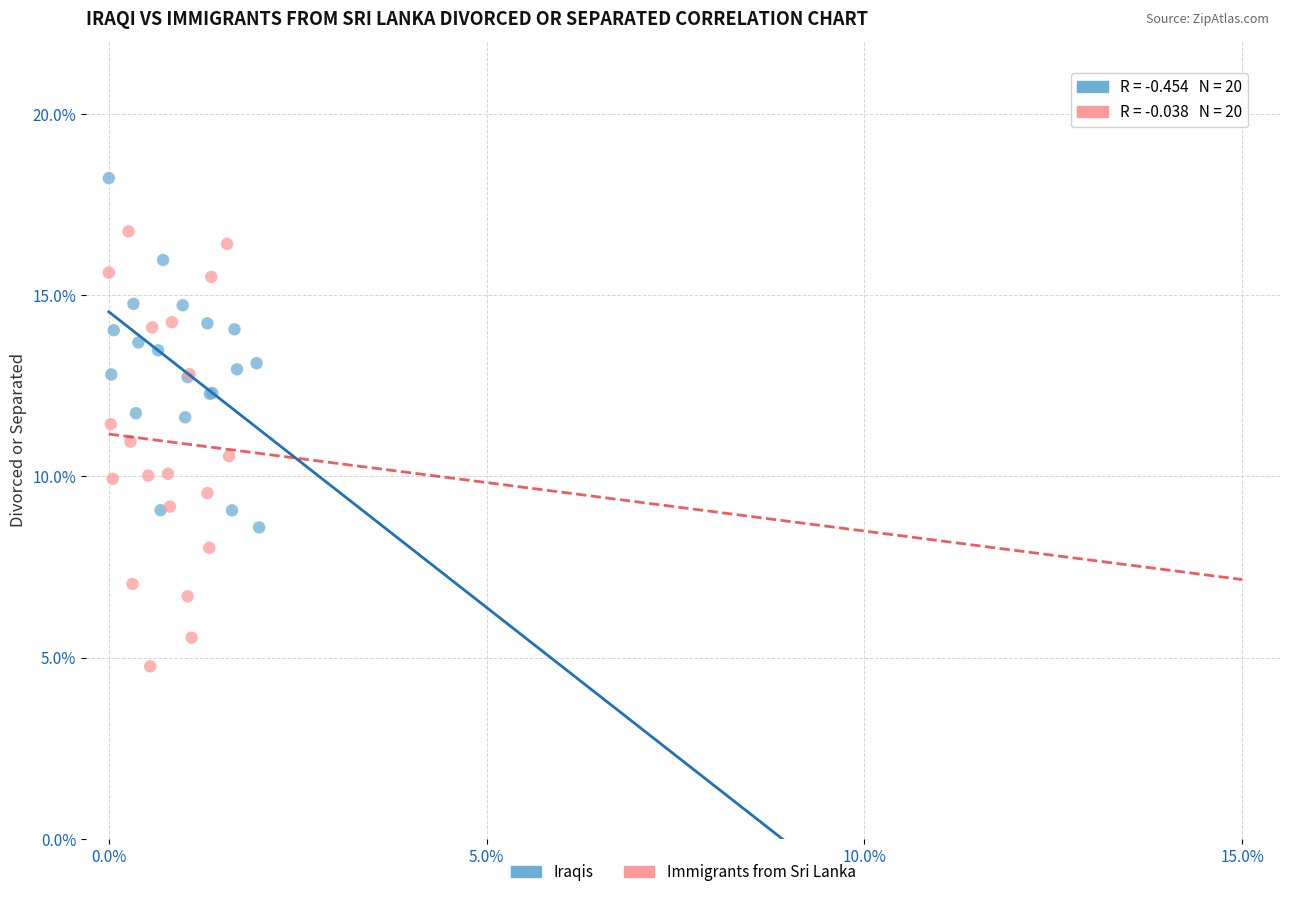

Which series contains the highest Y value?

Iraqis